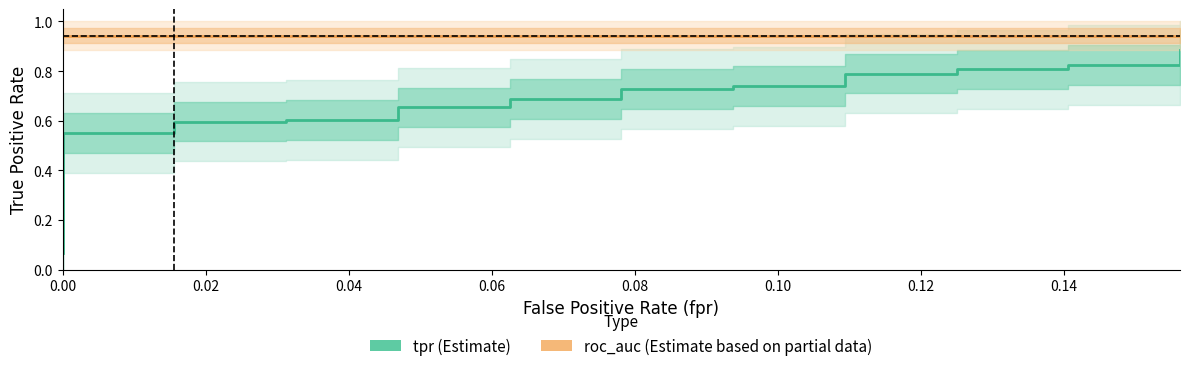

Is the value of roc_auc at 25 greater than the value of tpr at 20?

Yes